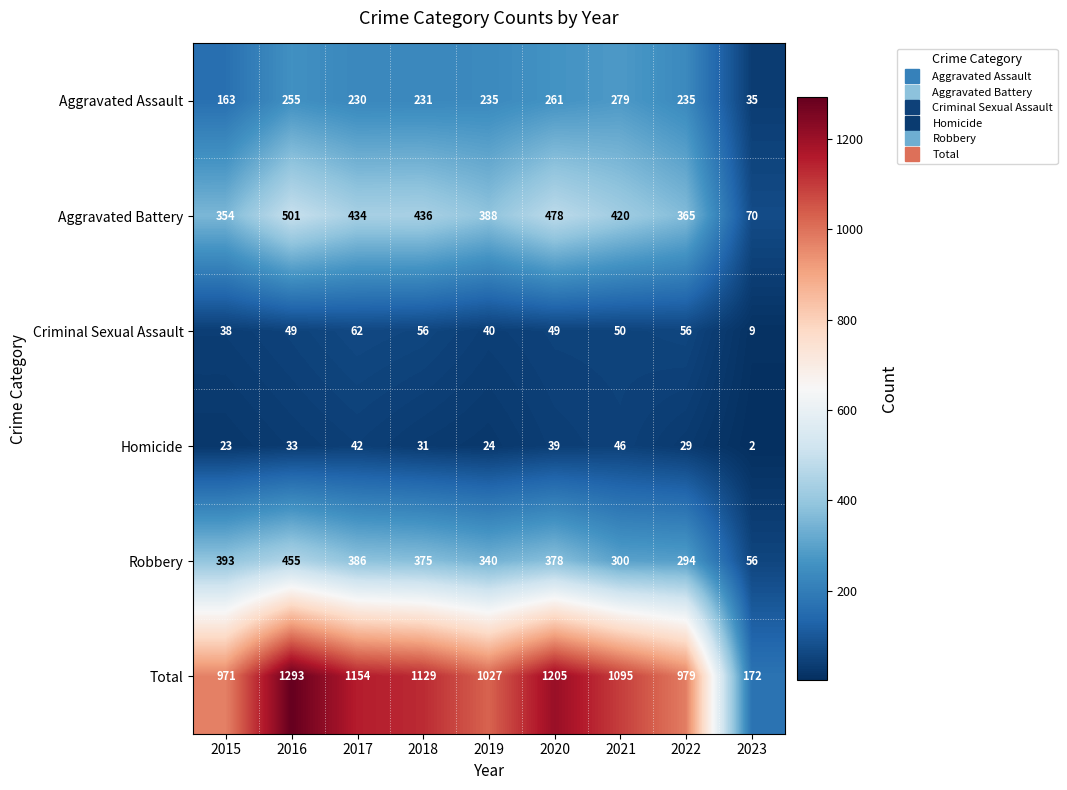

At which category is the sum across all series the highest?

2016